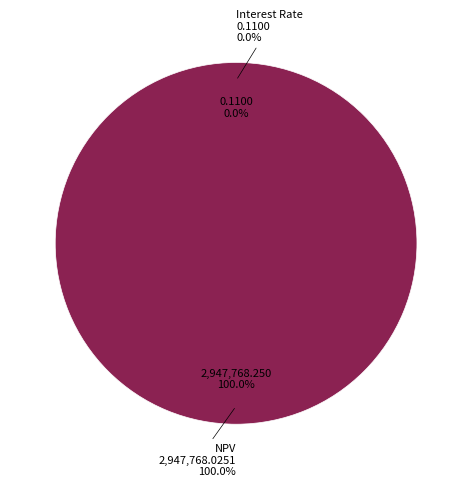

How many slices are in this pie chart?

2